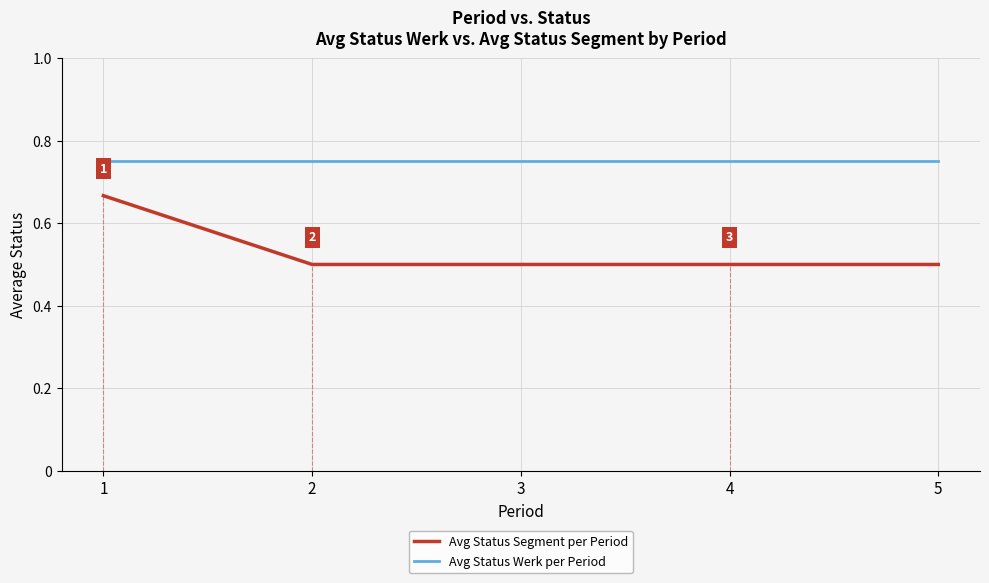

The Avg Status Werk per Period series shows 0.5 at 2. True or false?

False